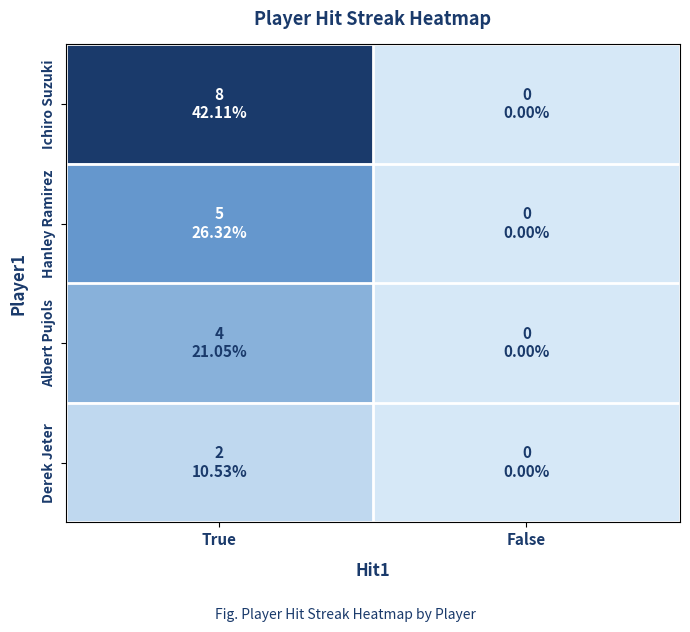

What is the total value across all series at True?

19